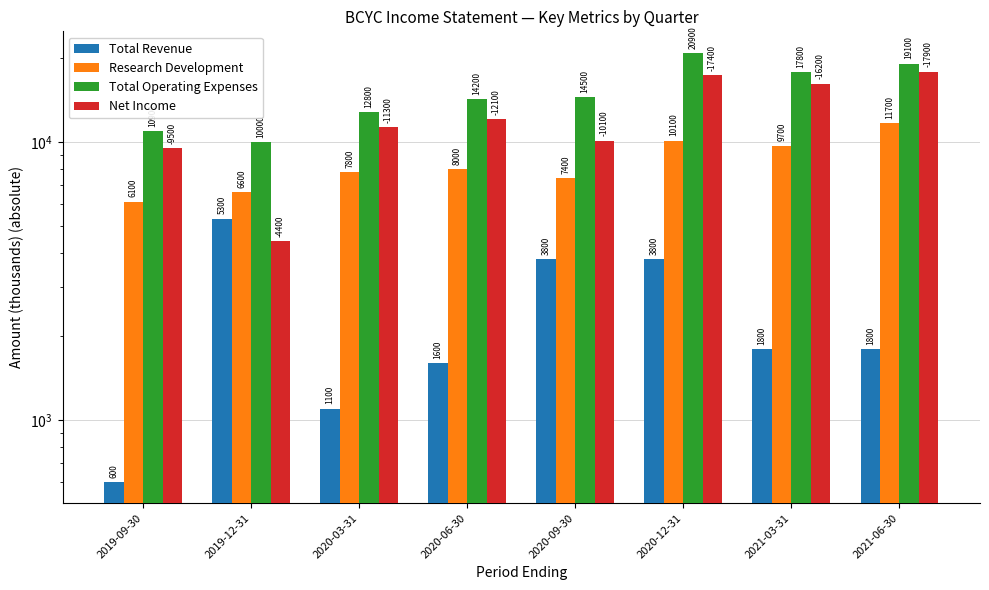

How many bars are there in total?

32